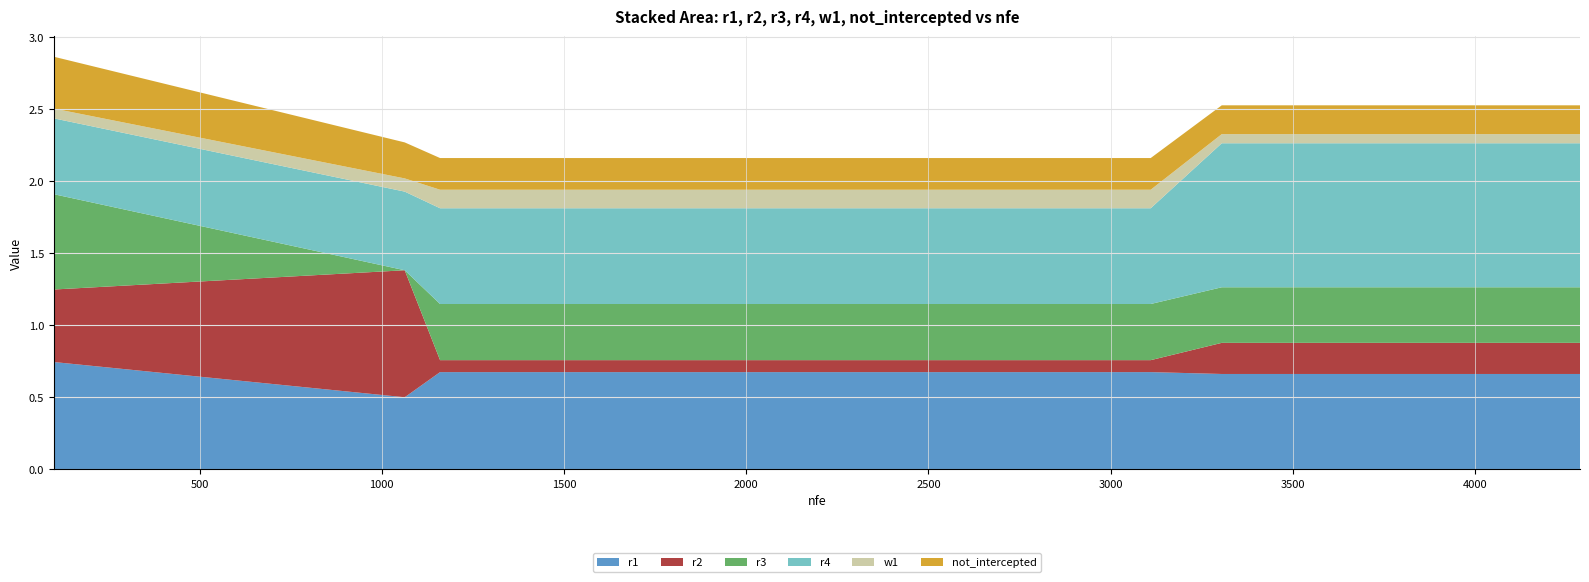

Reading left to right, extract all data points from this chart.

r1: 0.7	0.5	0.7	0.7	0.7	0.7	0.7	0.7	0.7	0.7	0.7	0.7	0.7	0.7	0.7	0.7	0.7	0.7	0.7
r2: 0.5	0.9	0.1	0.1	0.1	0.1	0.1	0.1	0.1	0.1	0.1	0.1	0.1	0.2	0.2	0.2	0.2	0.2	0.2
r3: 0.7	0.0	0.4	0.4	0.4	0.4	0.4	0.4	0.4	0.4	0.4	0.4	0.4	0.4	0.4	0.4	0.4	0.4	0.4
r4: 0.5	0.5	0.7	0.7	0.7	0.7	0.7	0.7	0.7	0.7	0.7	0.7	0.7	1.0	1.0	1.0	1.0	1.0	1.0
w1: 0.1	0.1	0.1	0.1	0.1	0.1	0.1	0.1	0.1	0.1	0.1	0.1	0.1	0.1	0.1	0.1	0.1	0.1	0.1
not_intercepted: 0.4	0.2	0.2	0.2	0.2	0.2	0.2	0.2	0.2	0.2	0.2	0.2	0.2	0.2	0.2	0.2	0.2	0.2	0.2